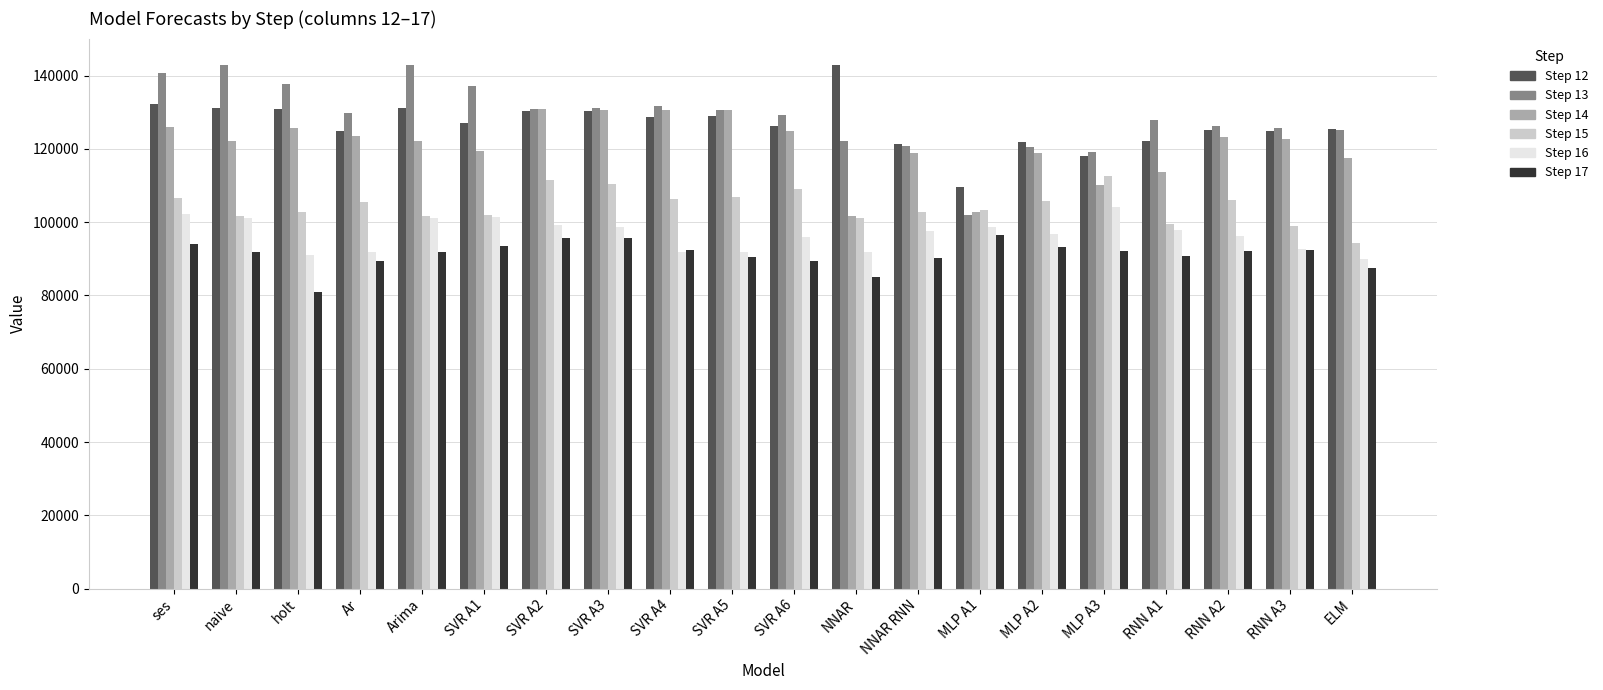

What is the greatest value displayed?

142959.0